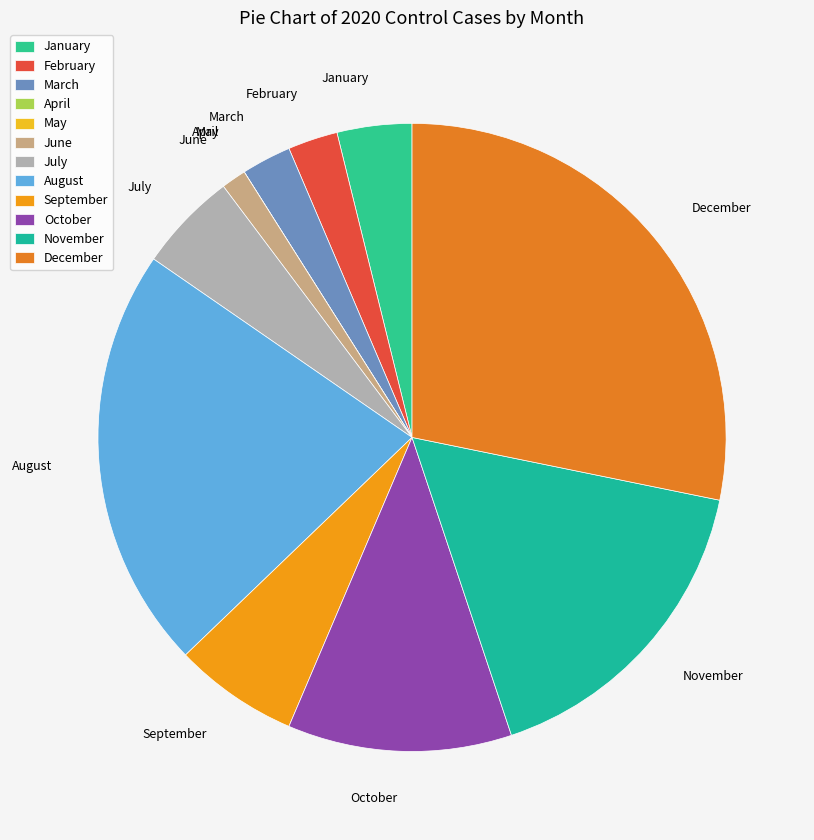

Which category has the biggest portion of the pie?

December